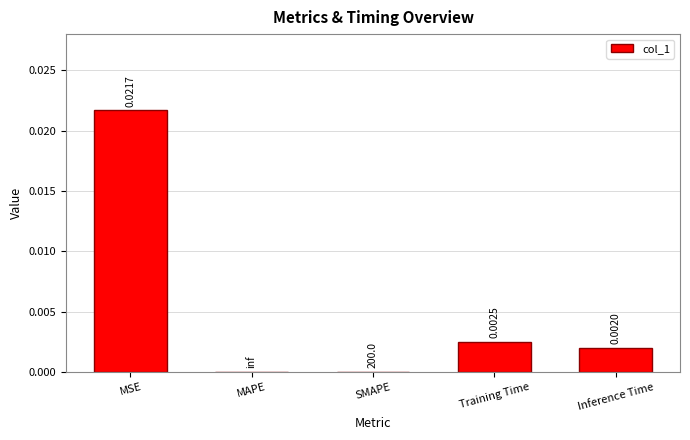

Does the chart contain stacked bars?

No